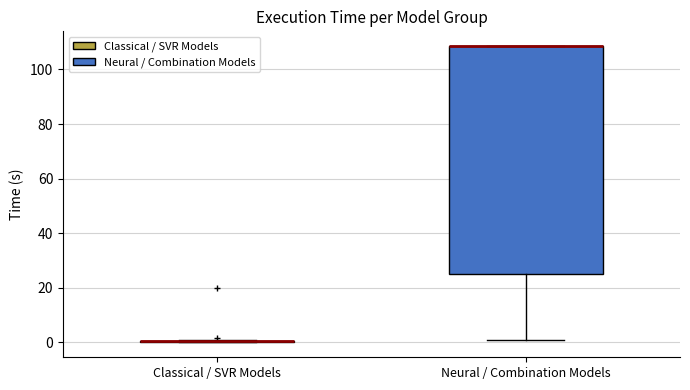

Reading left to right, transcribe this box plot: for each box, give where its median line is, the range the box spans, and where its two whiskers end, as read against the y-axis. The values are not printed on the chart, so give them approximately, as read against the axis.

Classical / SVR Models: box collapsed to a line at 0, whiskers 0 to 0
Neural / Combination Models: median 108 (drawn on the box's upper edge), box 24 to 108, whiskers 0 to 108